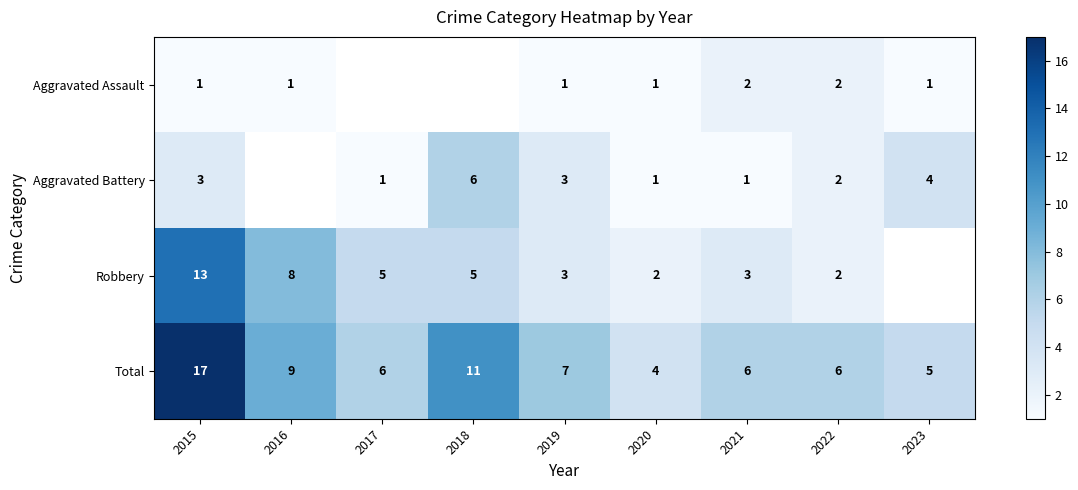

Is it true that Total equals 4 at 2020?

True